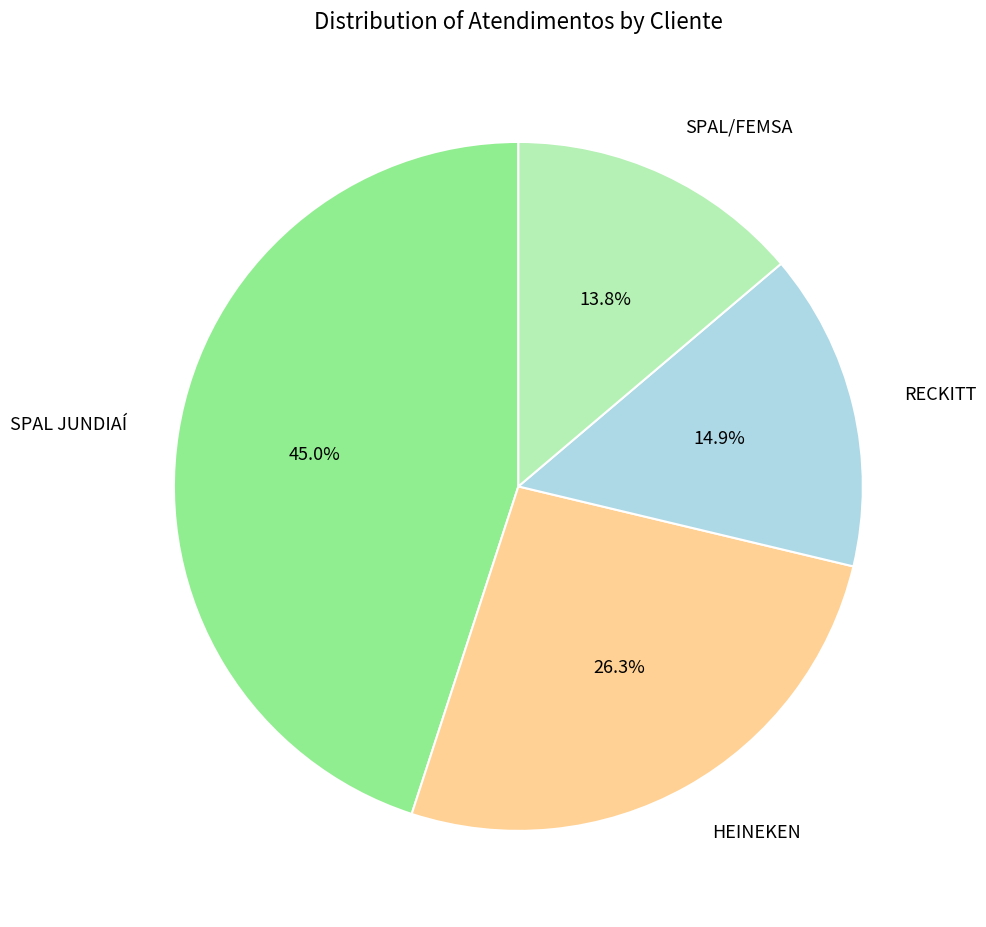

Count the number of slices in the pie.

4